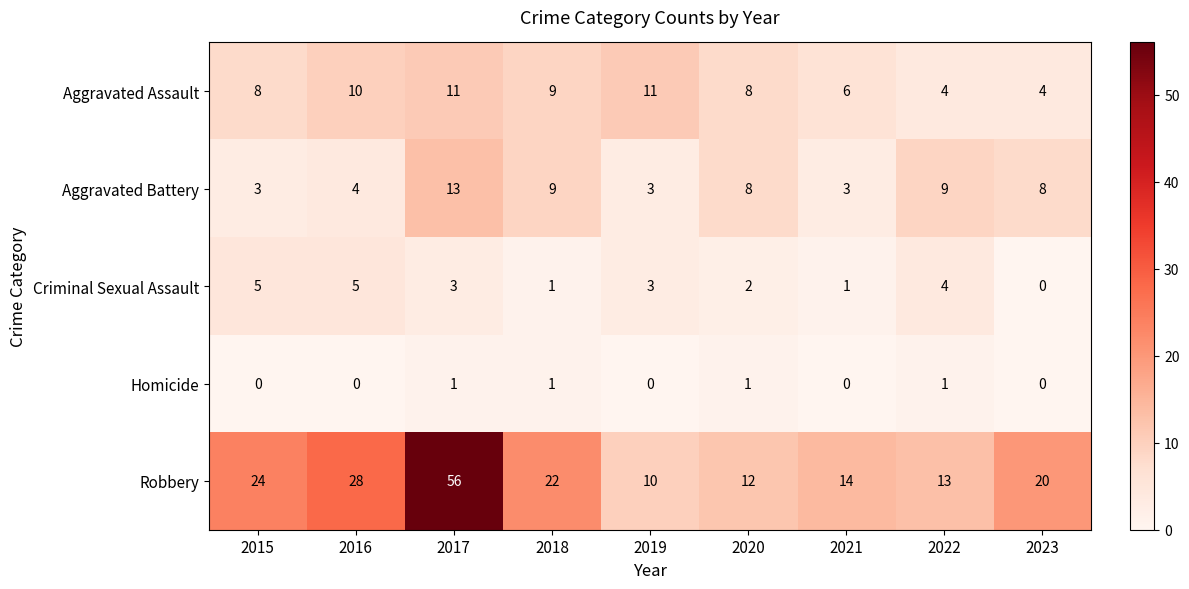

List the labels in order of Robbery value, largest first.

2017, 2016, 2015, 2018, 2023, 2021, 2022, 2020, 2019